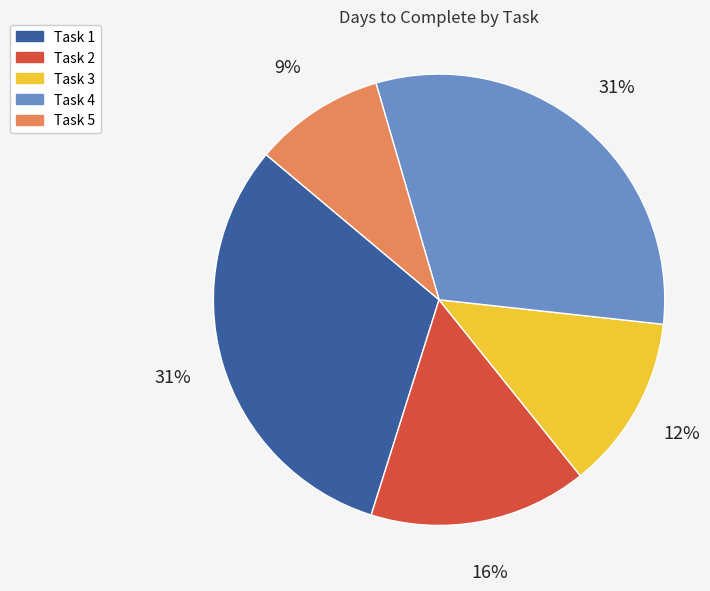

What is the smallest slice in the pie chart?

Task 5